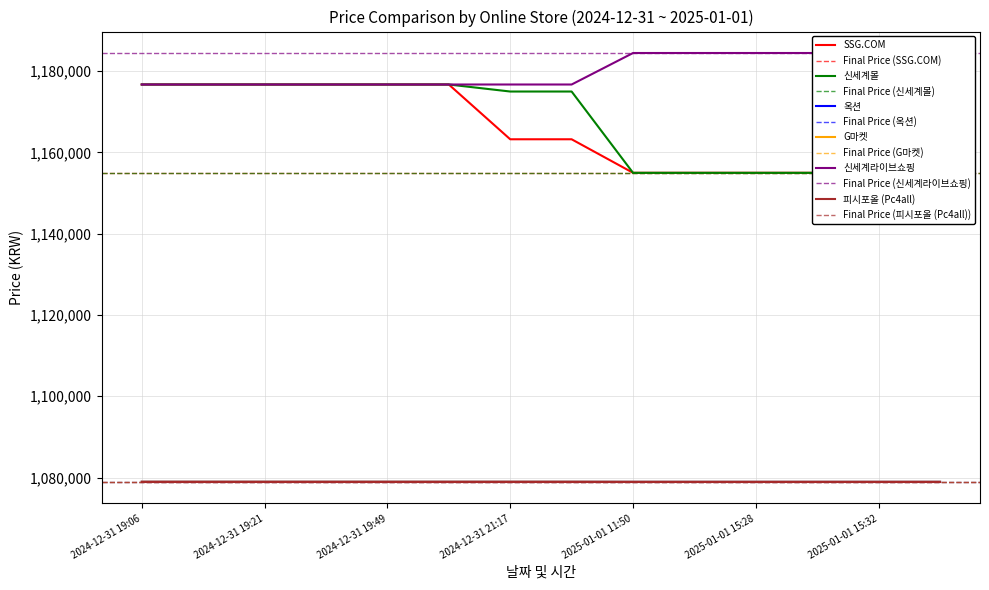

True or false: G마켓 has more than 0 interior local peaks.

False